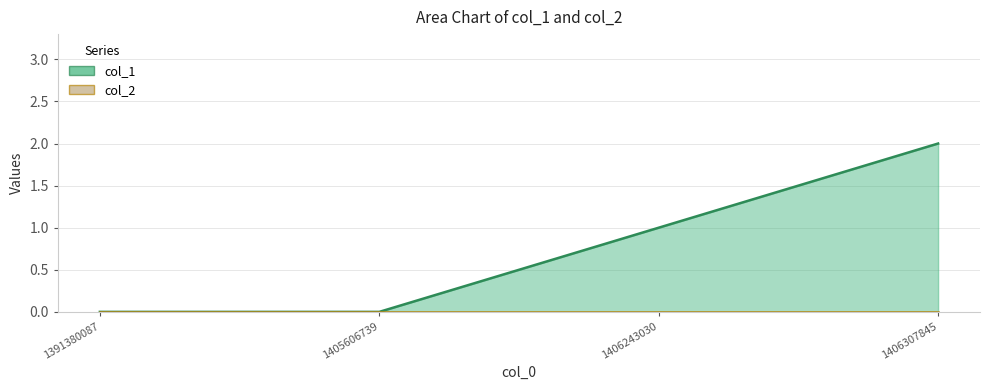

What is the difference between the second highest and second lowest values?

1